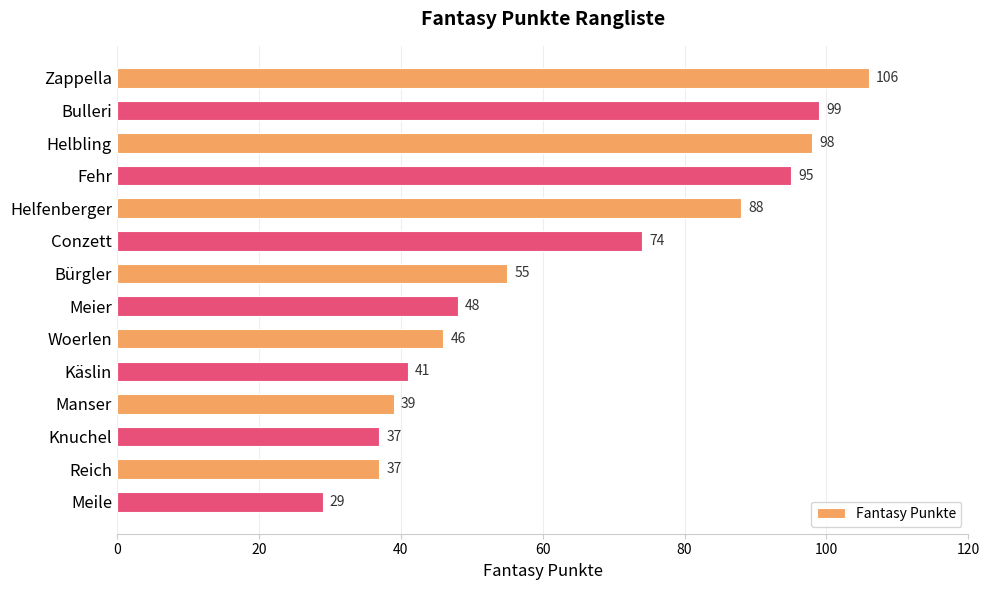

What position from the top is Käslin?

10